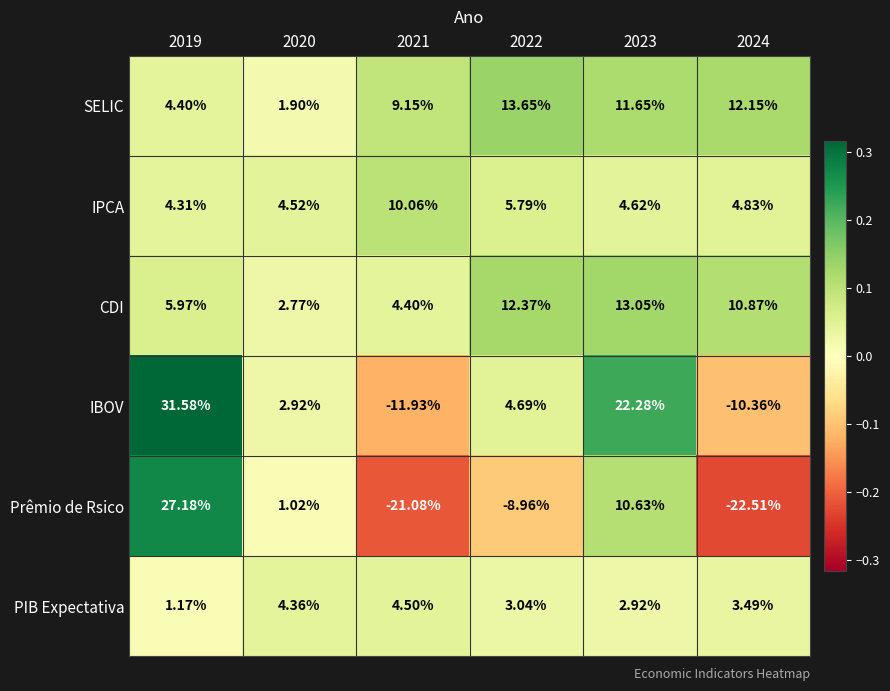

Is the value of IBOV at 2024 greater than the value of CDI at 2023?

No